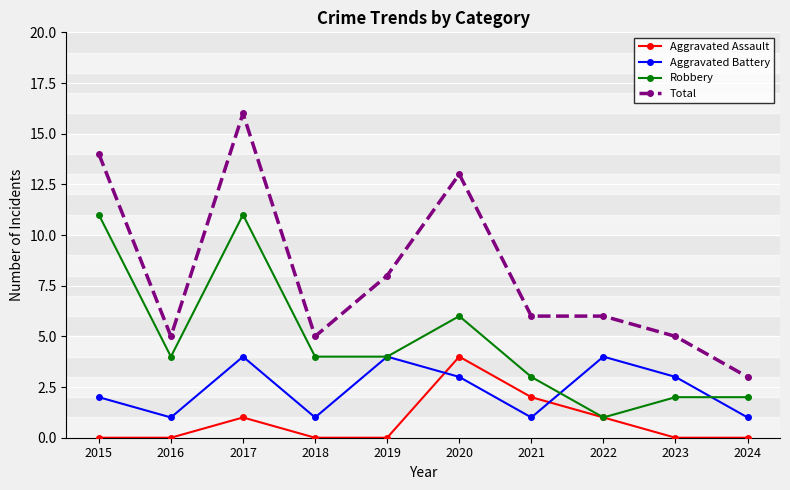

List the series in order of their overall mean, lowest first.

Aggravated Assault, Aggravated Battery, Robbery, Total